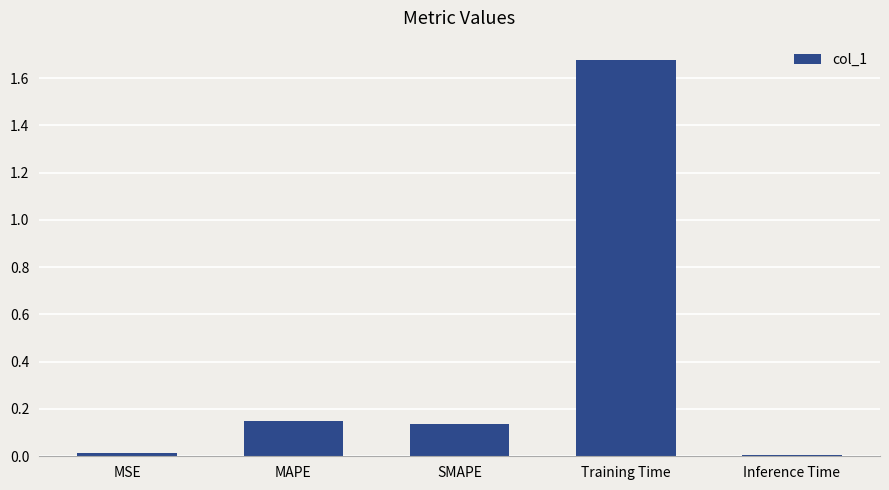

Are the bars grouped side by side (vs. stacked)?

No